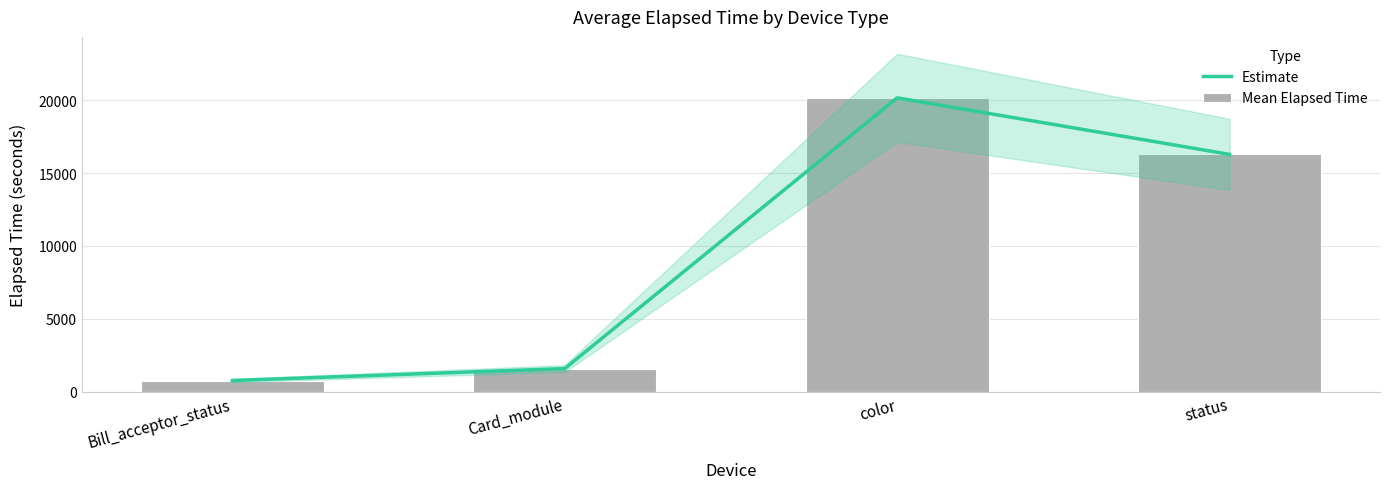

True or false: Mean Elapsed Time has a value of 765.3 at Bill_acceptor_status.

True